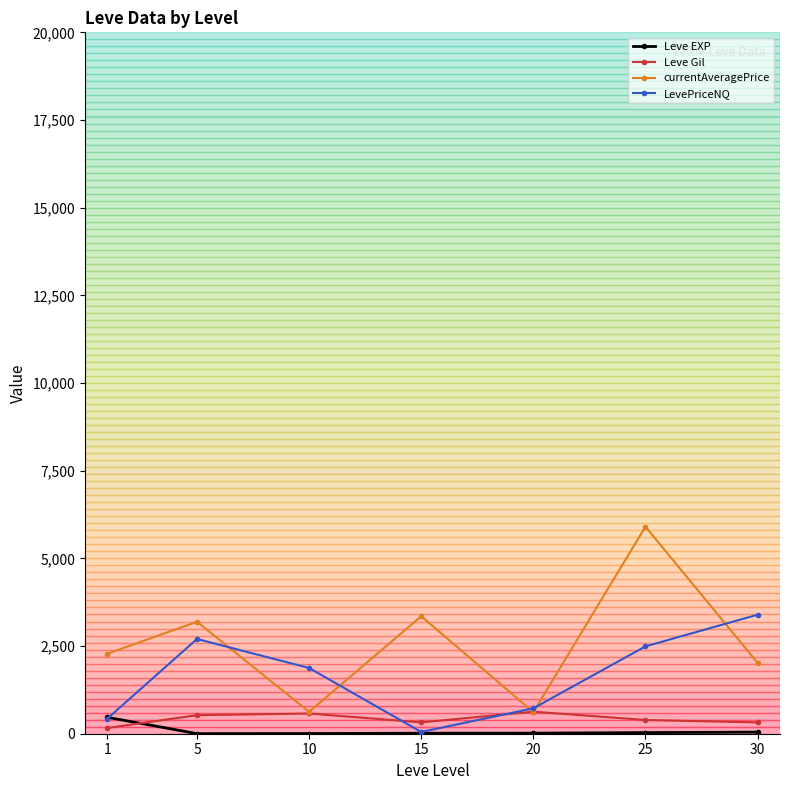

Is this an area chart (filled region under the line)?

No